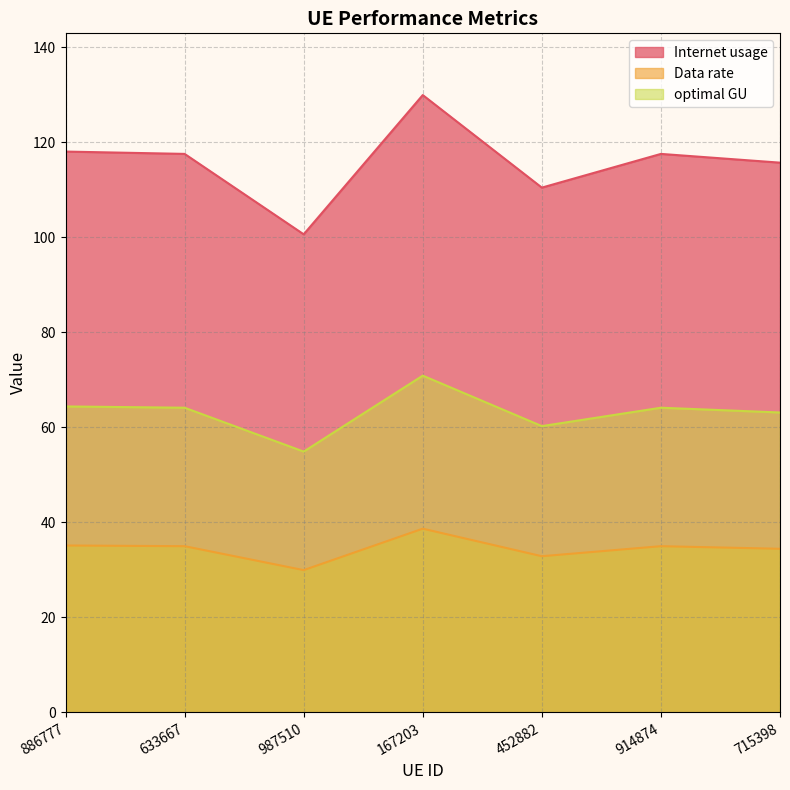

Which series has the largest range (max minus min)?

Internet usage